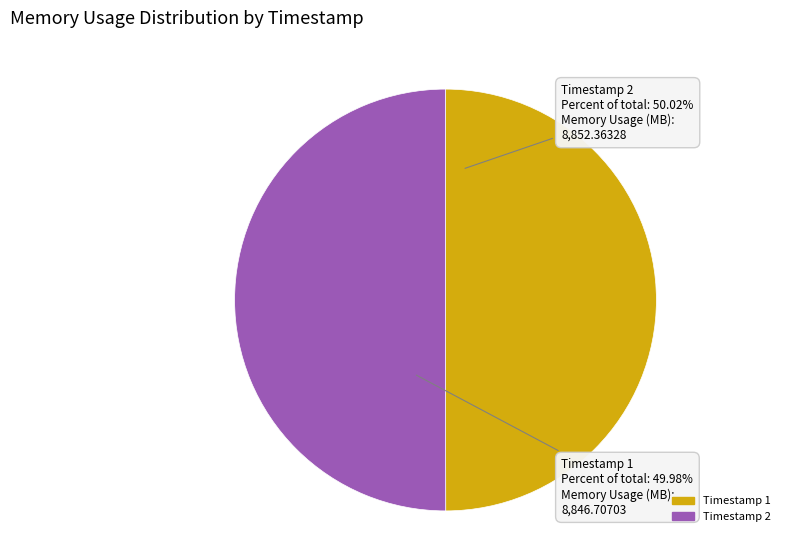

What is the ratio of the value at Timestamp 1 to the value at Timestamp 2?

1.0